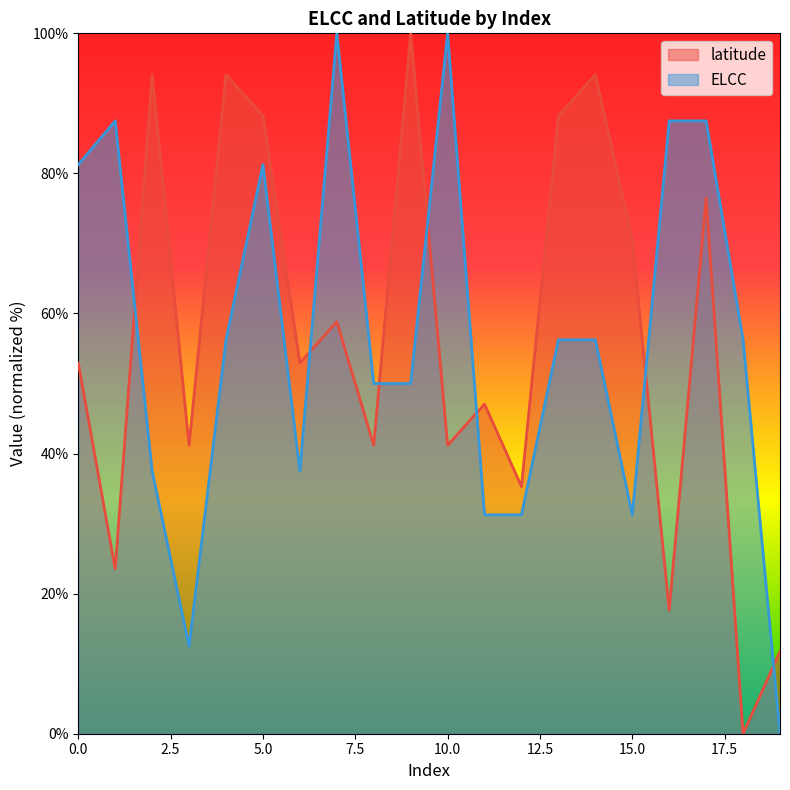

Does the chart display data point markers on the line(s)?

No